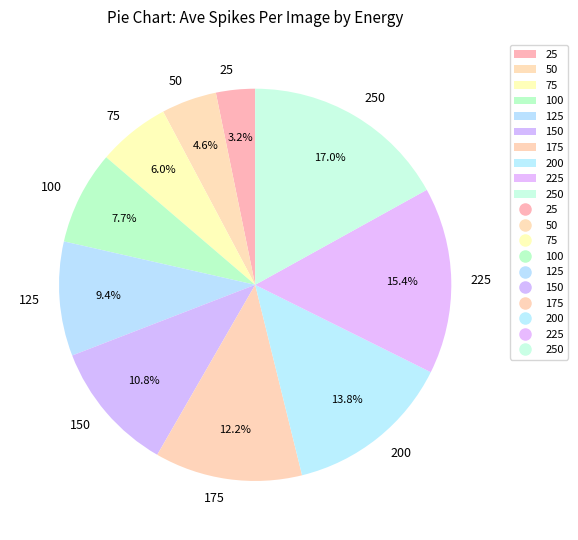

Which has a higher value, 50 or 150?

150